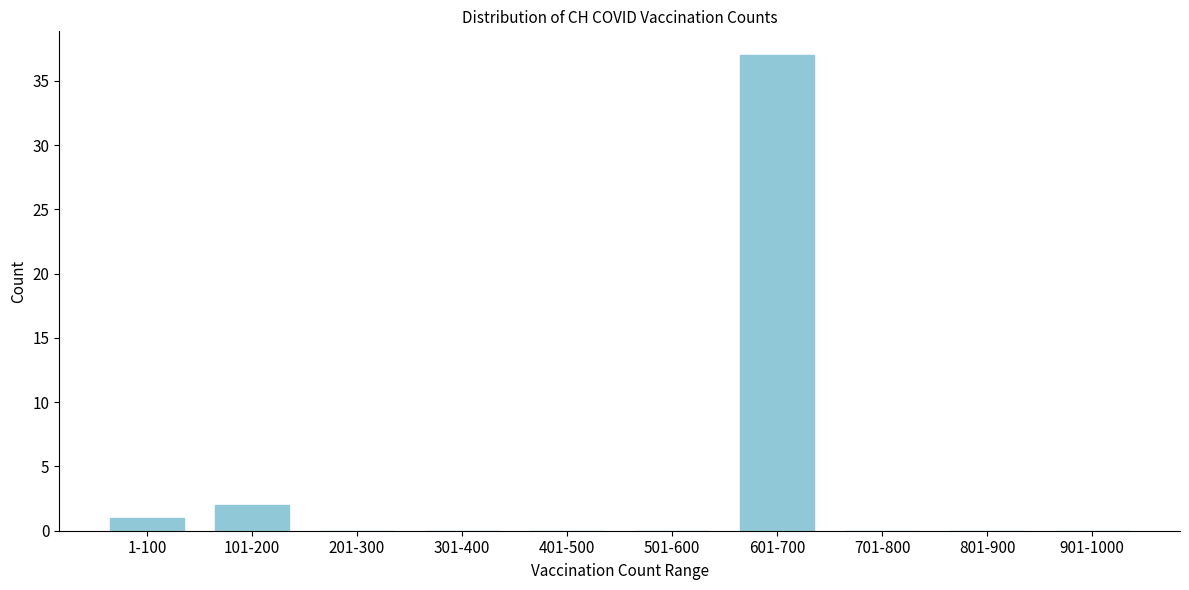

Reading left to right, what are all the values shown in this chart?

1-100=1	101-200=2	201-300=0	301-400=0	401-500=0	501-600=0	601-700=37	701-800=0	801-900=0	901-1000=0